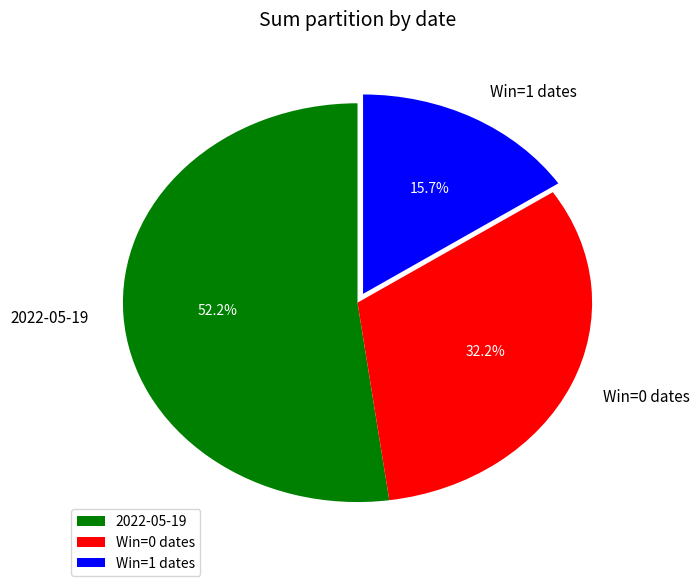

Rank the categories by value from lowest to highest.

Win=1 dates, Win=0 dates, 2022-05-19